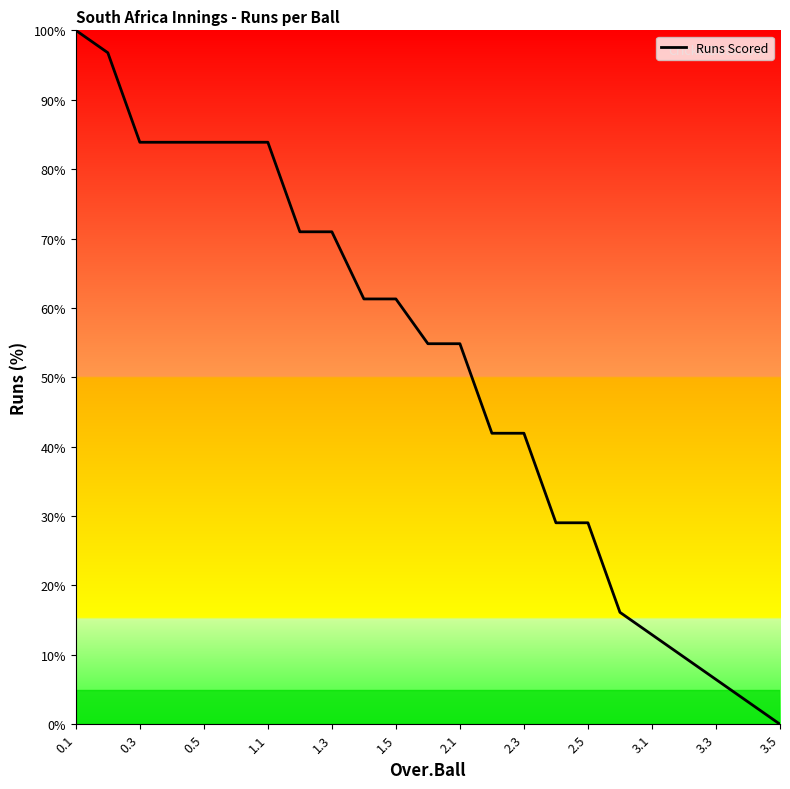

What is the maximum value shown in the chart?

100.0